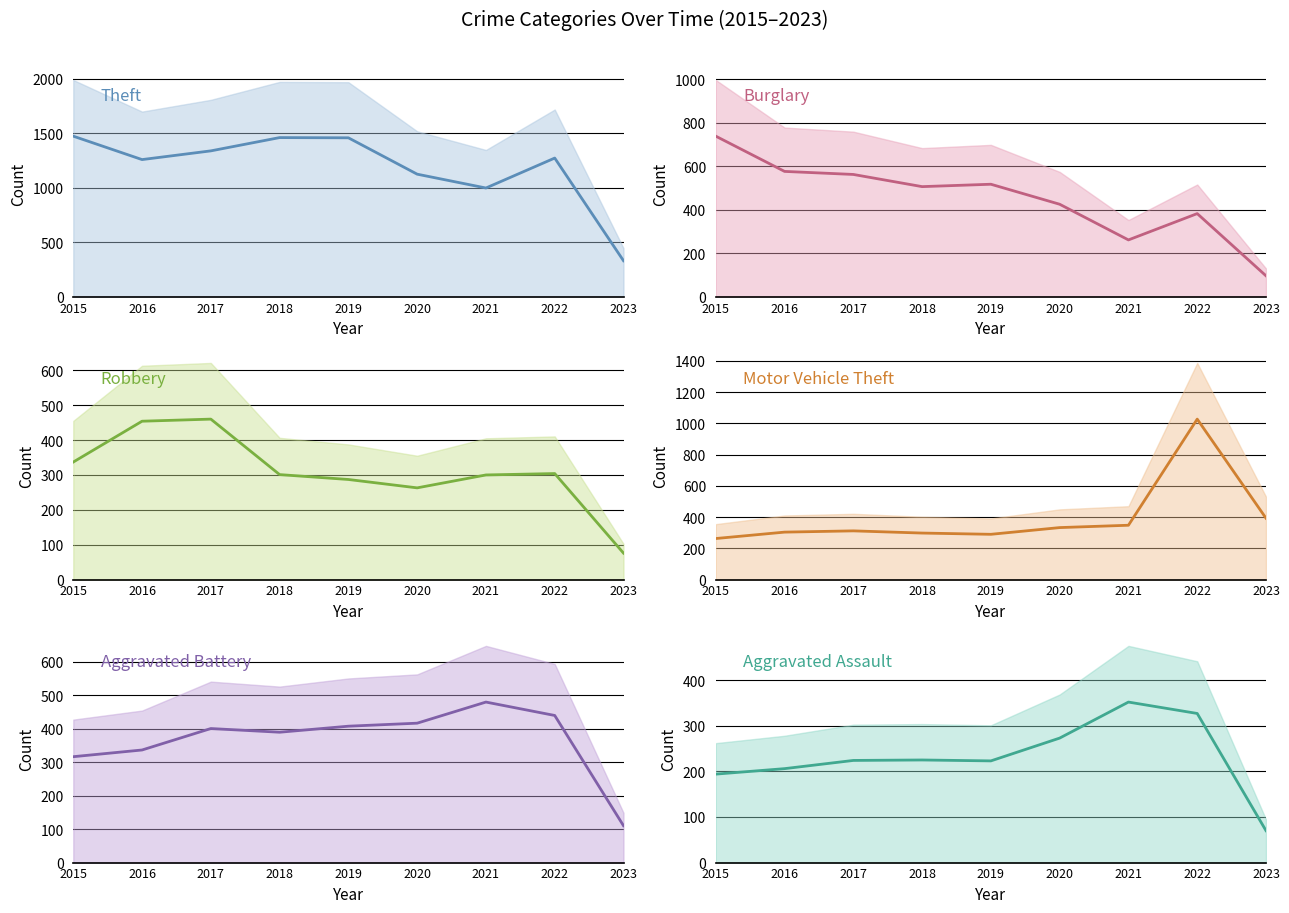

At which category does Robbery reach its first local peak?

2017